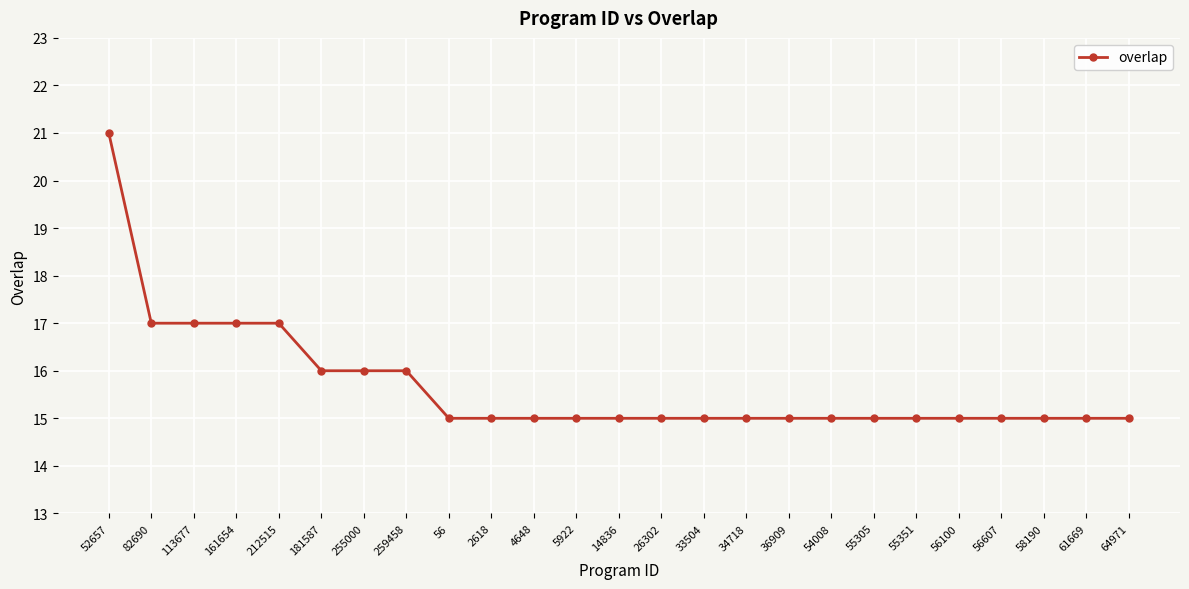

What is the change in value from 82690 to 5922?

-2